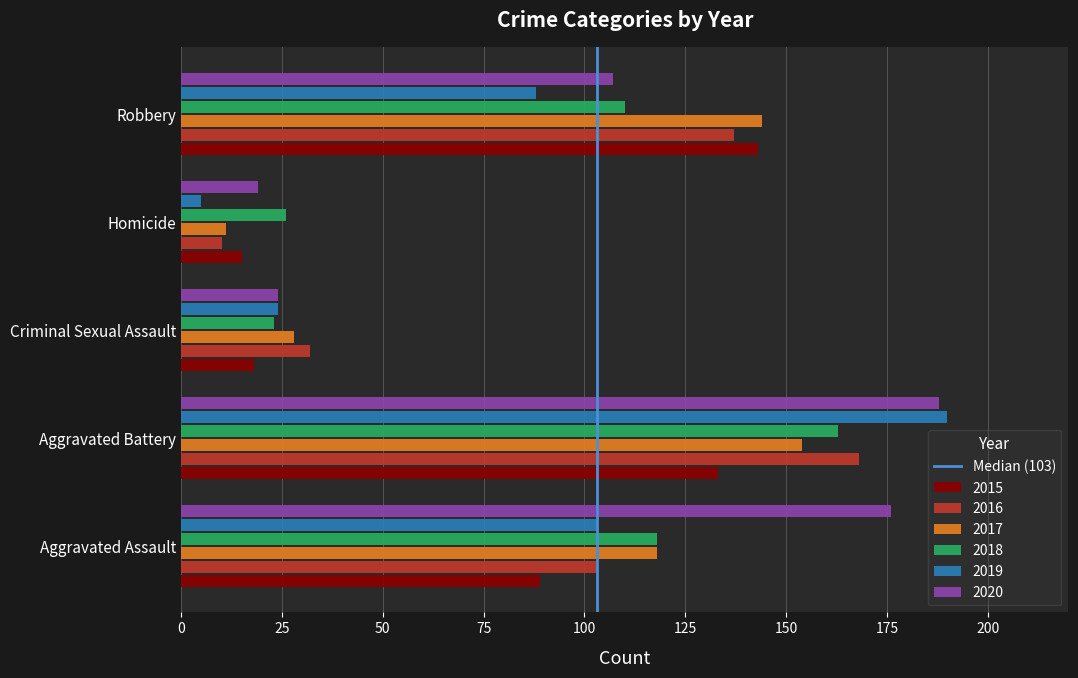

Which series has the largest total across all categories?

2020